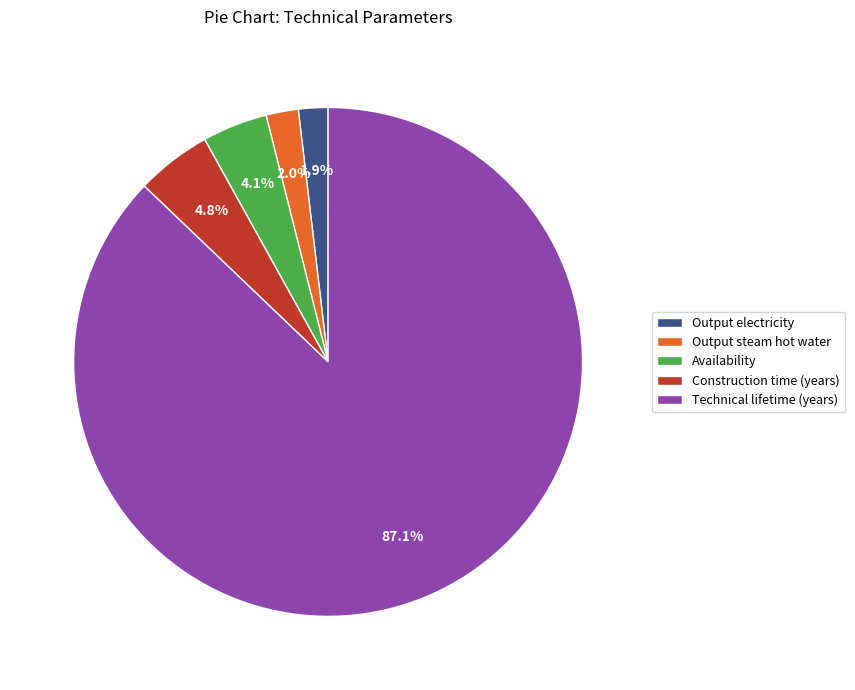

Which category accounts for the majority?

Technical lifetime (years)